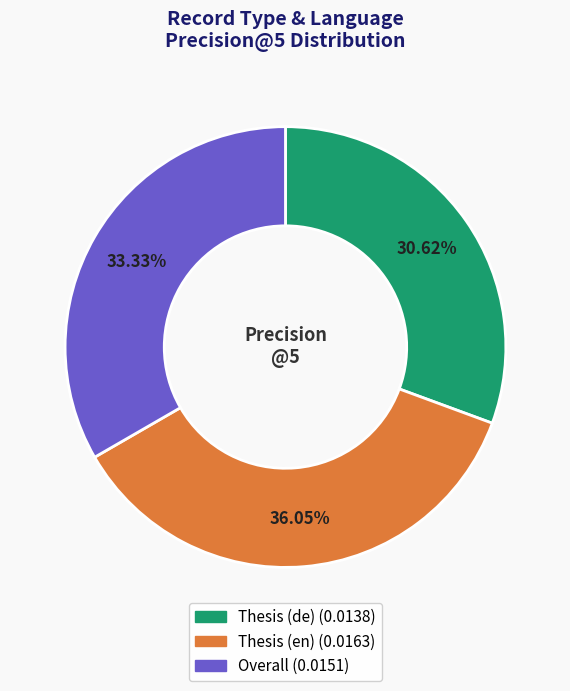

Does Overall represent more than half of the total?

No